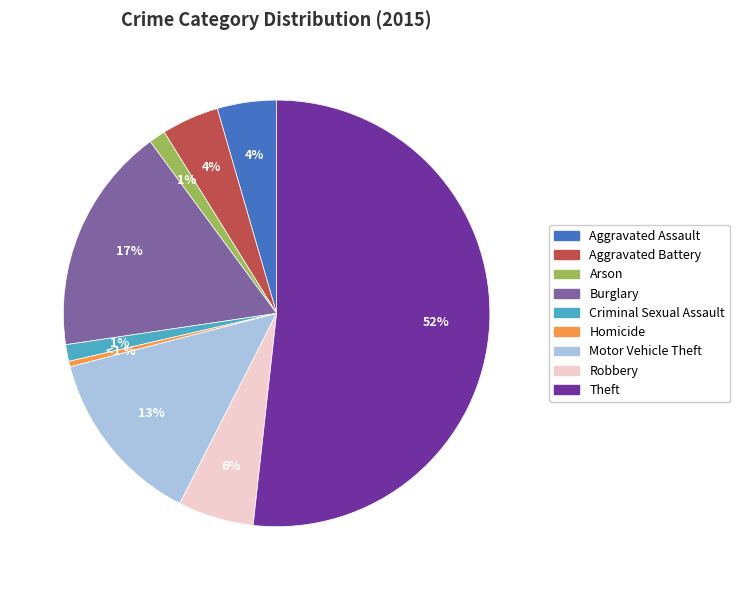

Is the sum of Motor Vehicle Theft and Aggravated Battery greater than half?

No